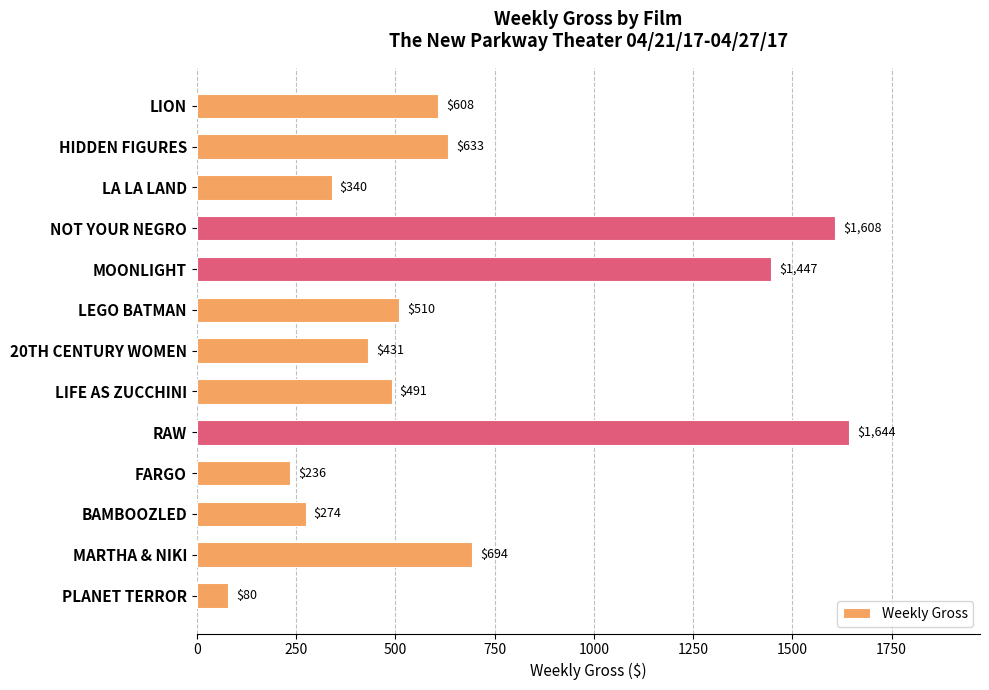

Reading top to bottom, extract all data points from this chart.

LION=608	HIDDEN FIGURES=633	LA LA LAND=340	NOT YOUR NEGRO=1608	MOONLIGHT=1447	LEGO BATMAN=510	20TH CENTURY WOMEN=431	LIFE AS ZUCCHINI=491	RAW=1644	FARGO=236	BAMBOOZLED=274	MARTHA & NIKI=694	PLANET TERROR=80